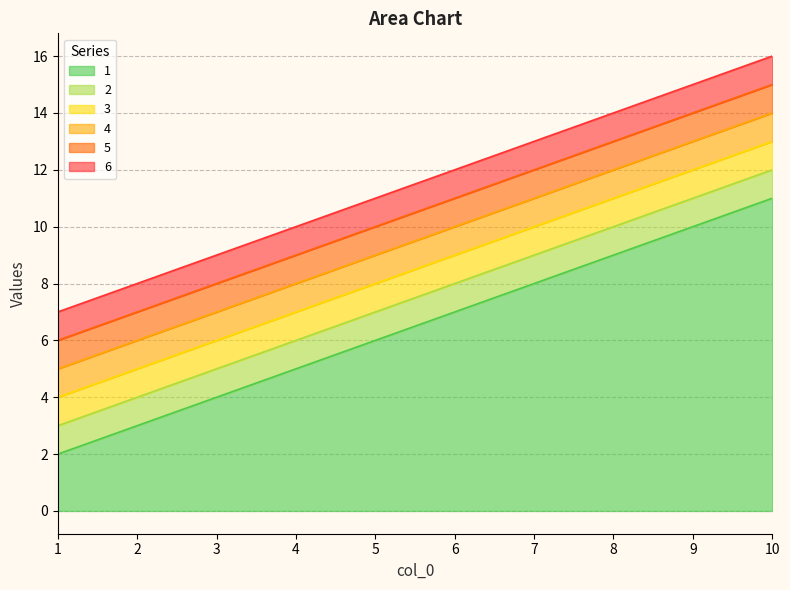

At how many categories does at least one series exceed 15?

1